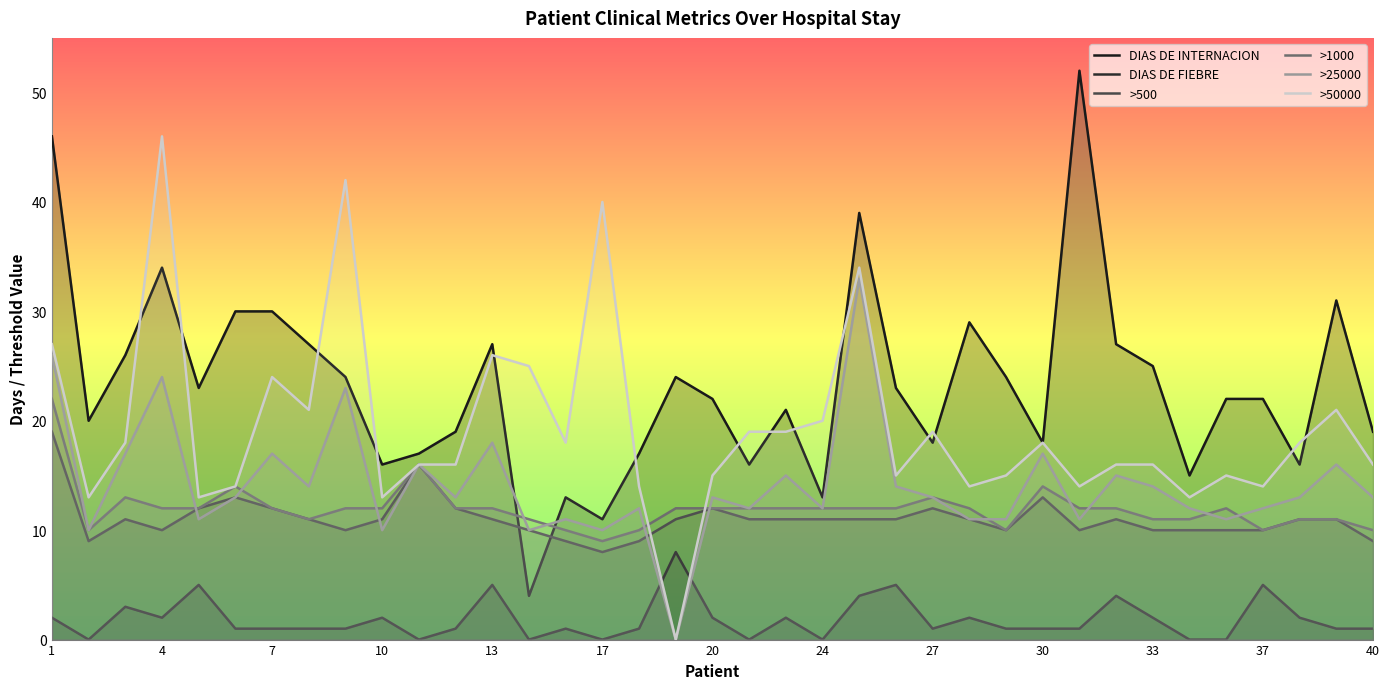

The value of DIAS DE INTERNACION at 1 is 15. True or false?

False